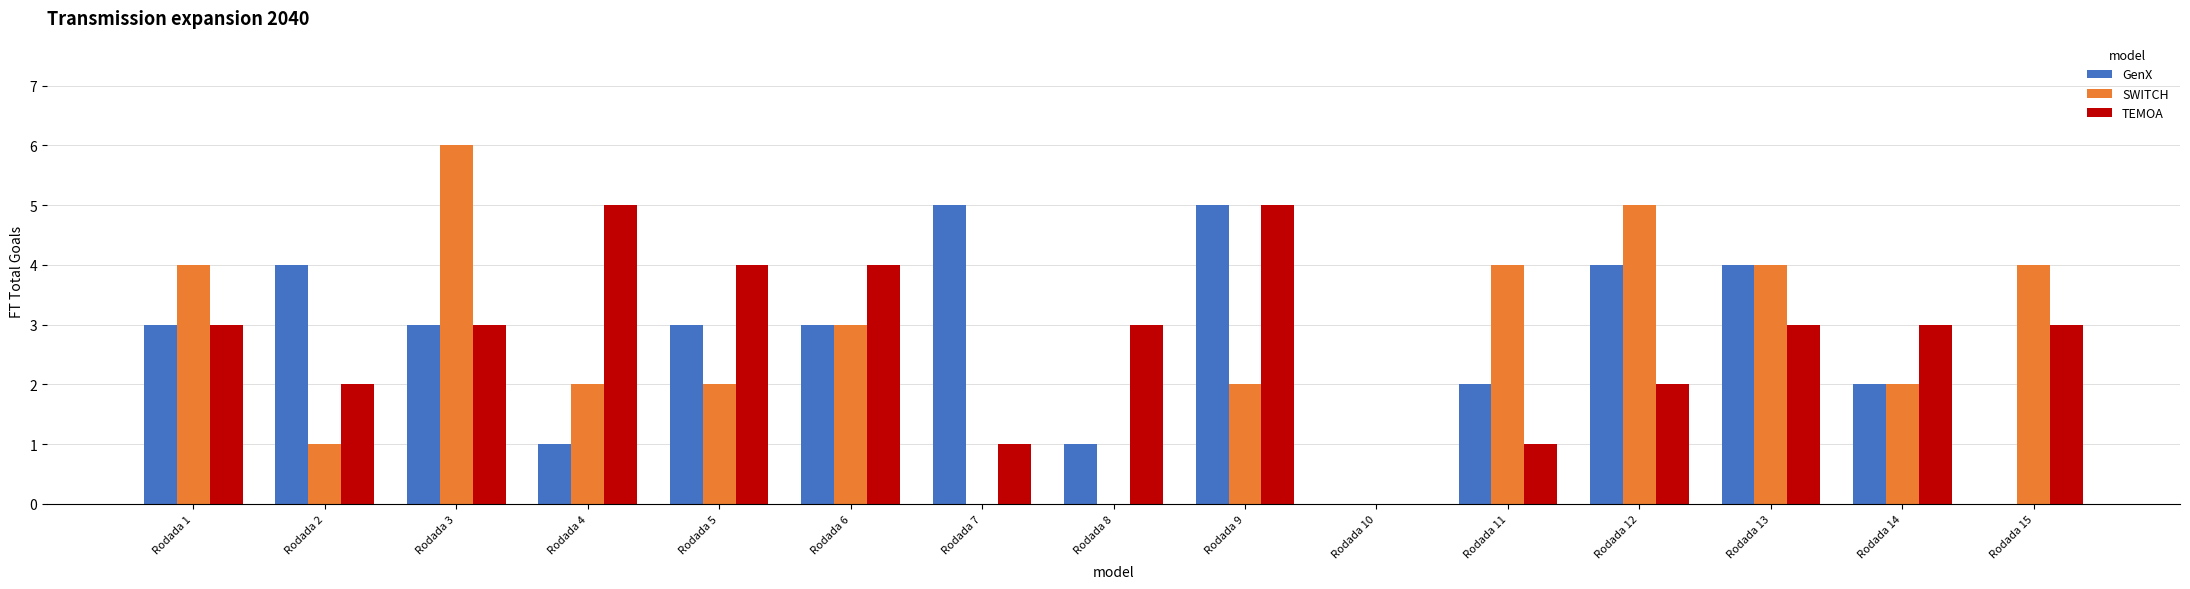

Count the number of categories in the chart.

15